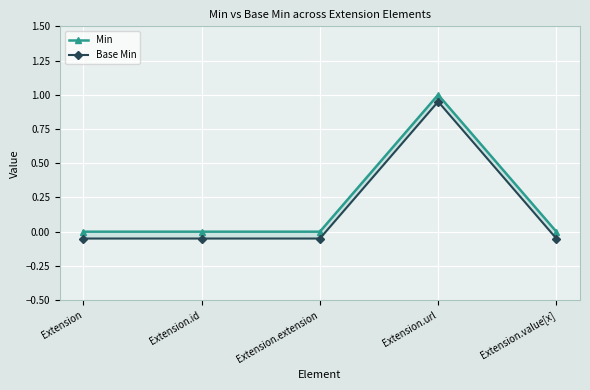

What is the difference between the maximum and minimum values in the Base Min series?

1.0